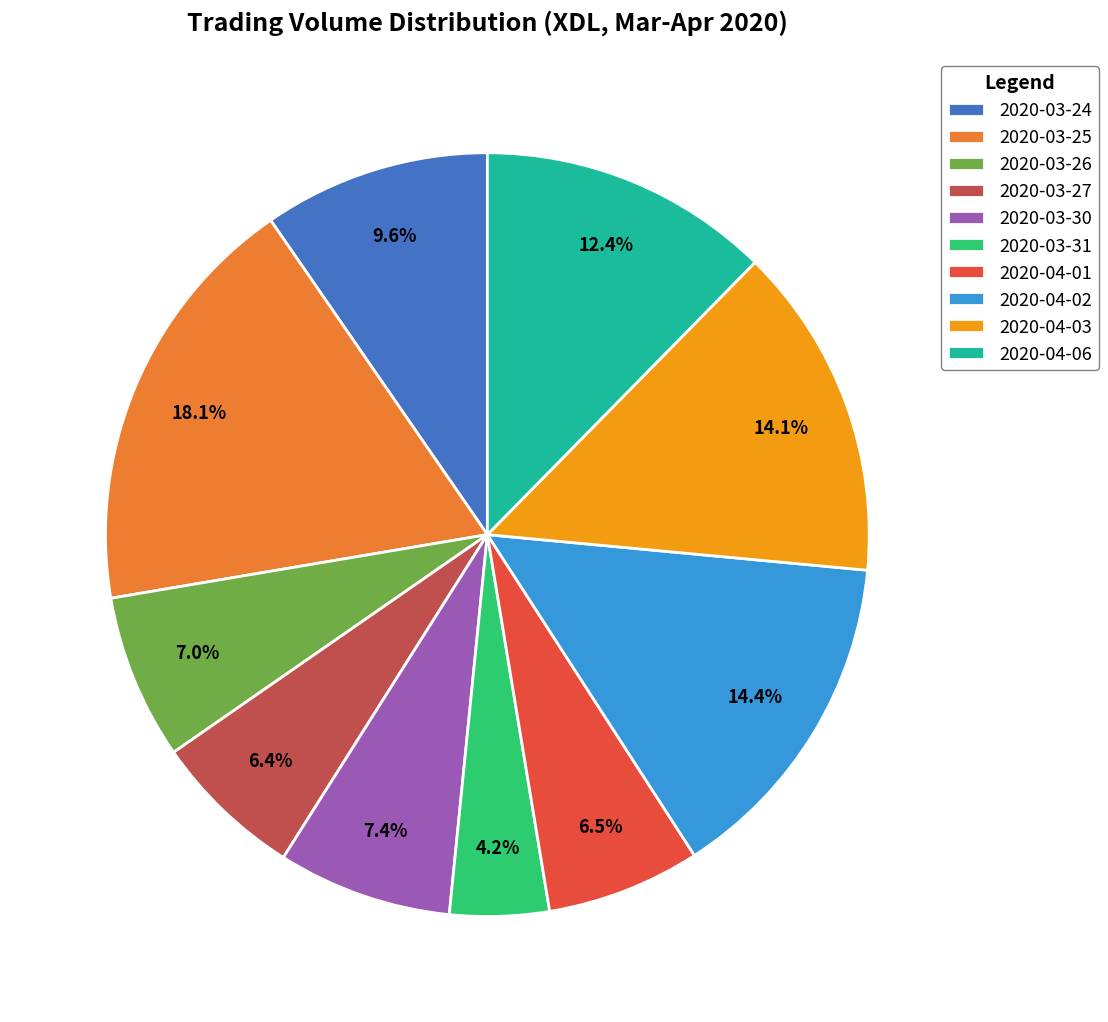

Is it true that 2020-03-30 is 1% of the pie?

False